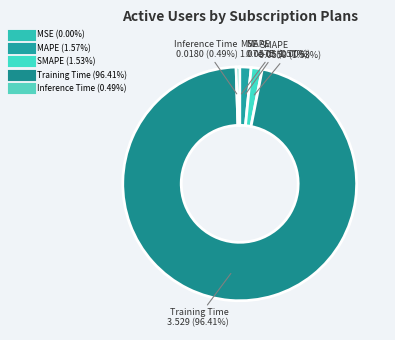

Which category has the biggest portion of the pie?

Training Time